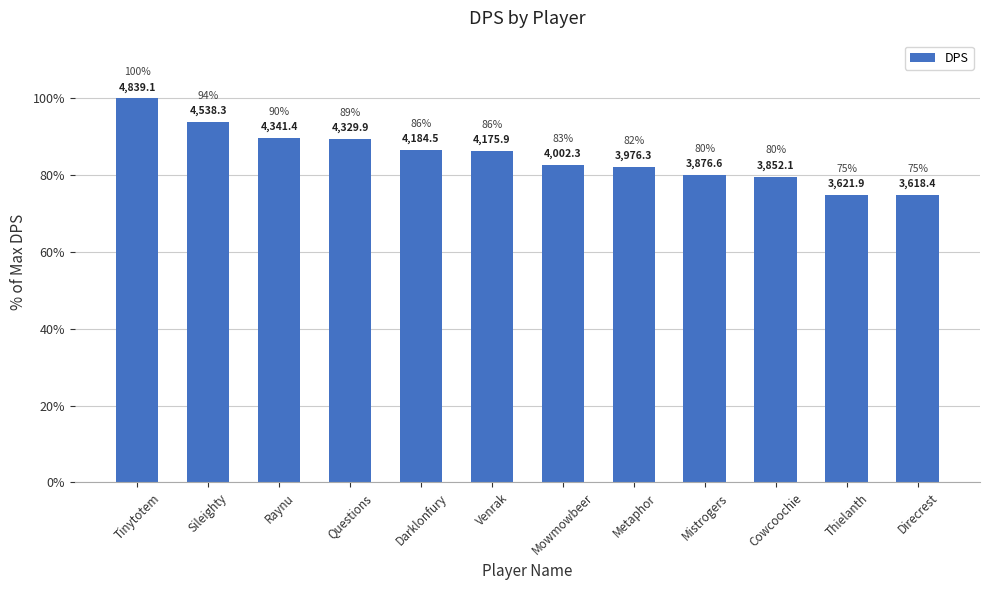

Reading left to right, transcribe all the data shown in this chart.

Tinytotem=100.0	Sileighty=93.8	Raynu=89.7	Questions=89.5	Darklonfury=86.5	Venrak=86.3	Mowmowbeer=82.7	Metaphor=82.2	Mistrogers=80.1	Cowcoochie=79.6	Thielanth=74.8	Direcrest=74.8